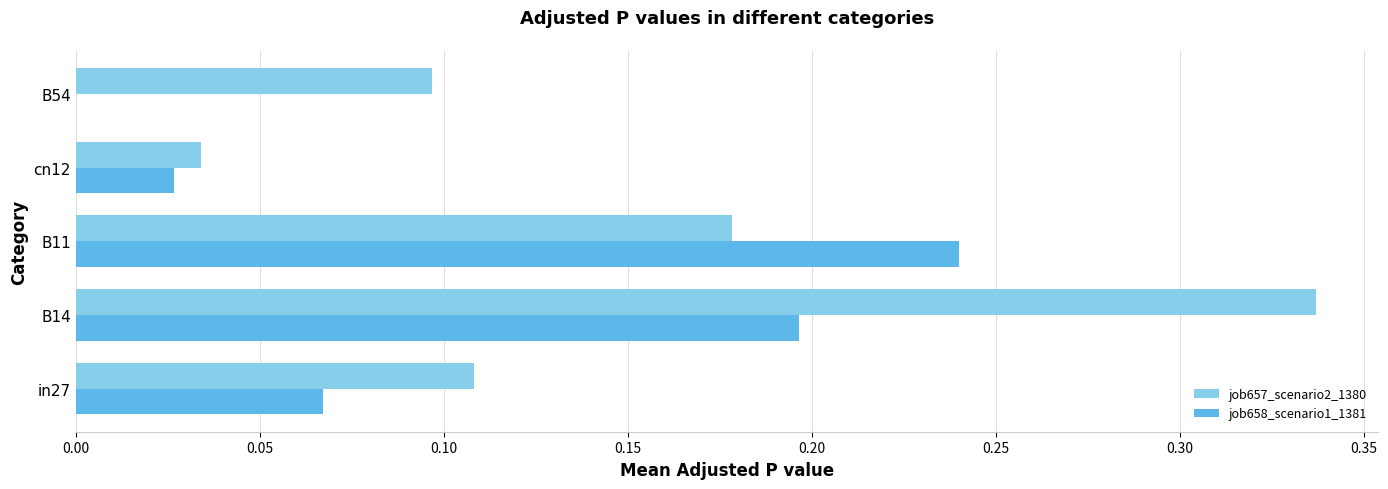

Is the value of job658_scenario1_1381 at in27 greater than the value of job657_scenario2_1380 at B11?

No